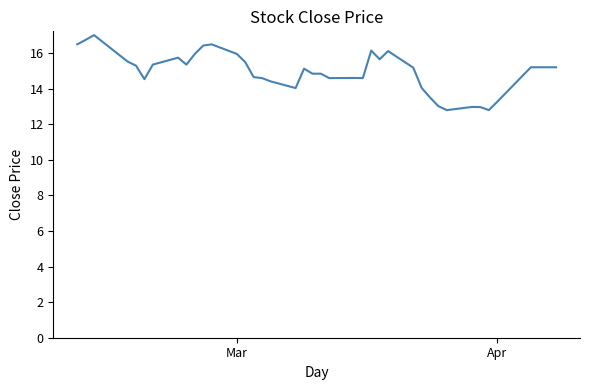

What is the maximum value shown in the chart?

17.0